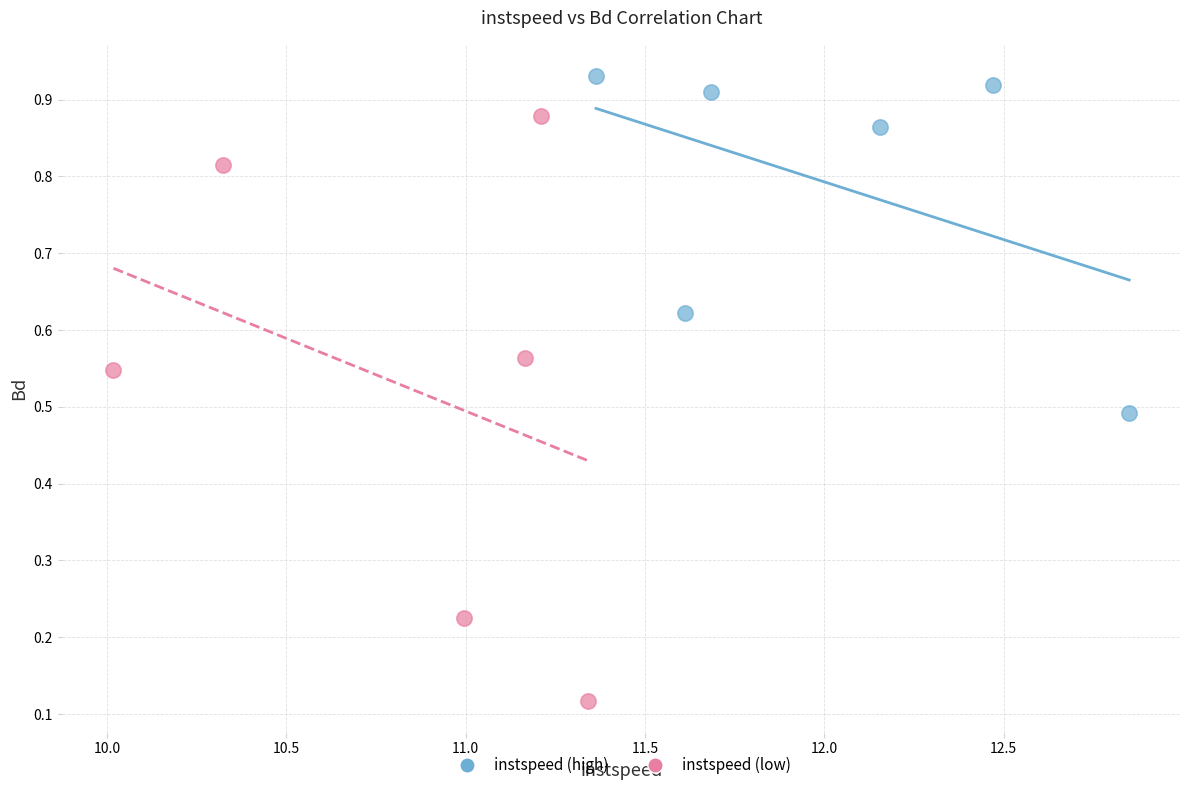

Which series contains the highest Y value?

instspeed (high)